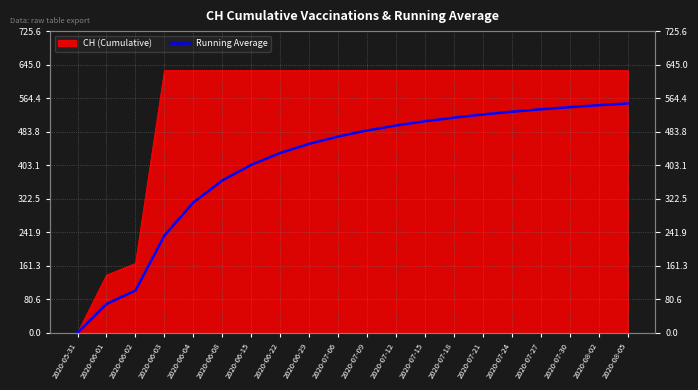

What is the difference between the second highest and second lowest values?

478.0